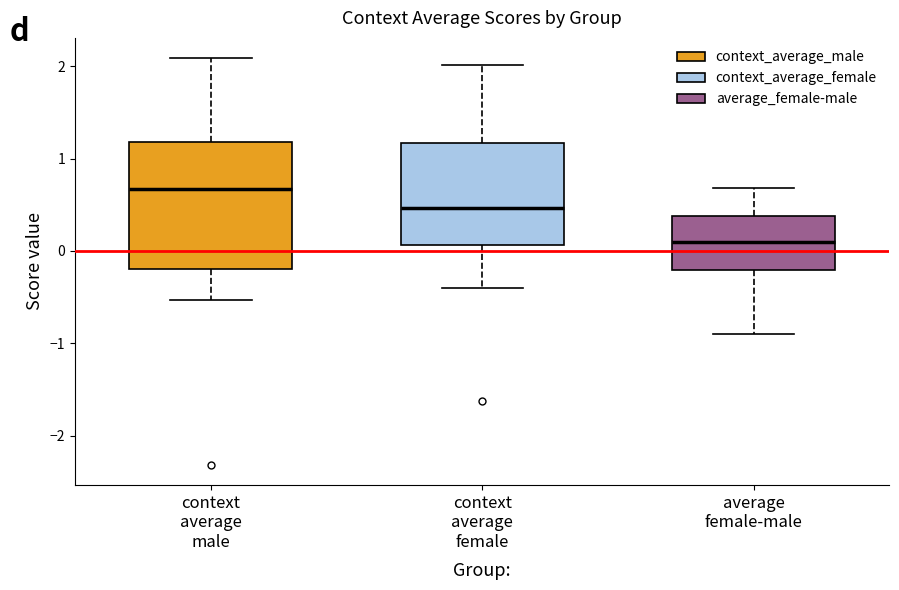

Reading left to right, transcribe this box plot: for each box, give where its median line is, the range the box spans, and where its two whiskers end, as read against the y-axis. The values are not printed on the chart, so give them approximately, as read against the axis.

context average male: median 0.7, box -0.2 to 1.2, whiskers -0.5 to 2.1
context average female: median 0.5, box 0.1 to 1.2, whiskers -0.4 to 2.0
average female-male: median 0.1, box -0.2 to 0.4, whiskers -0.9 to 0.7